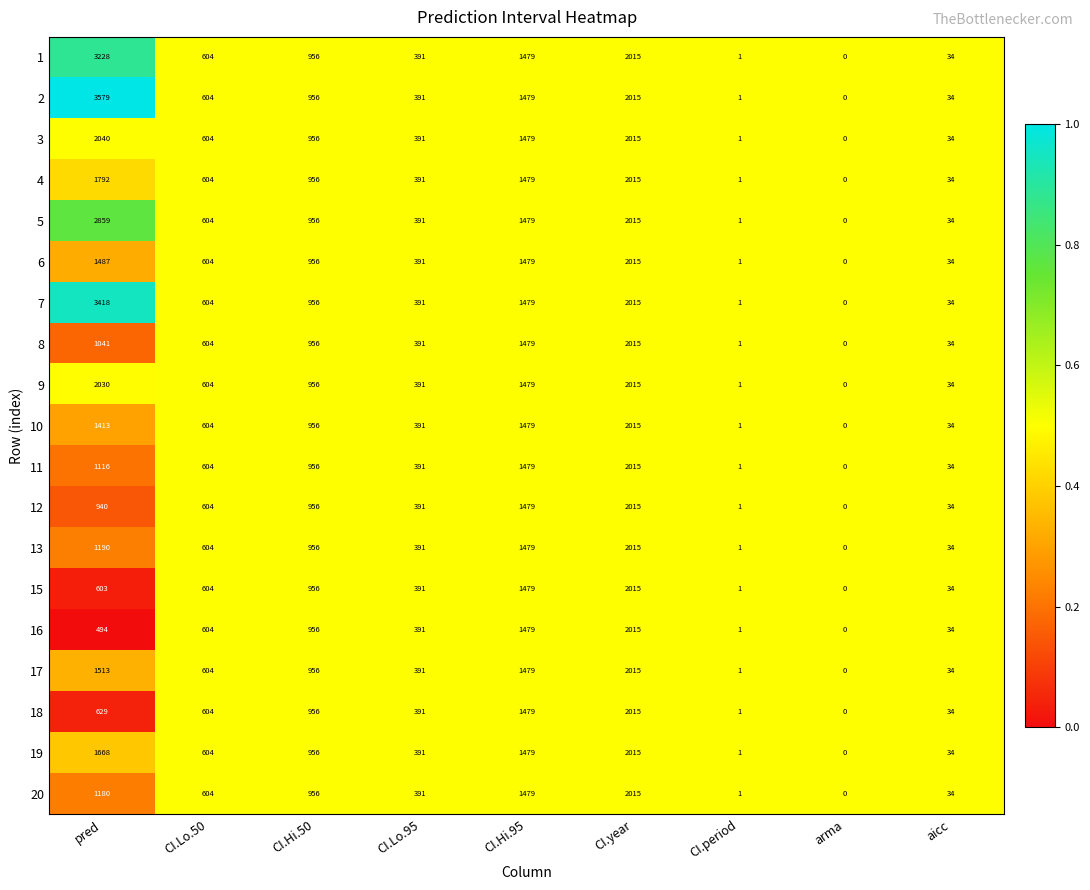

What is the spread (max minus min) of values at pred?

3085